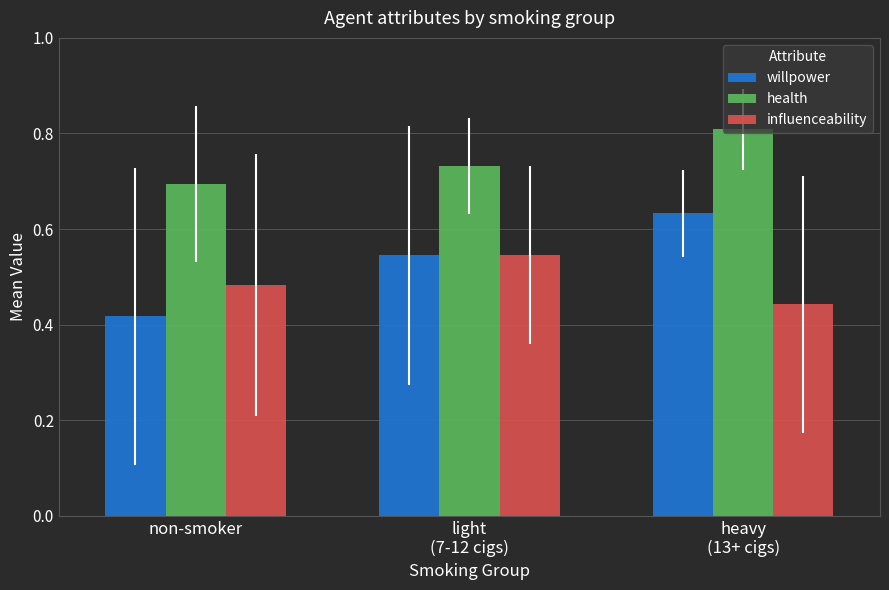

How many influenceability values are between 0 and 1?

3